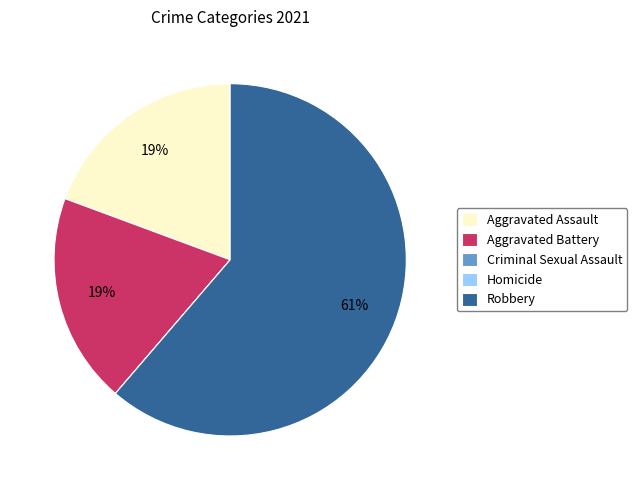

What is the ratio of the value at Robbery to the value at Aggravated Assault?

3.2